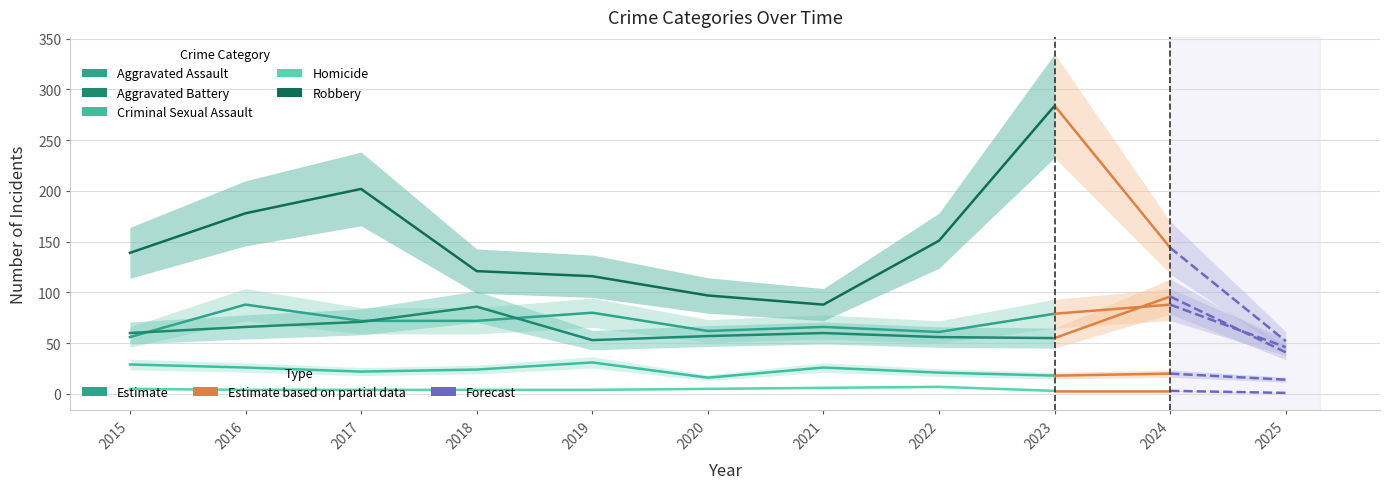

How many data points in Criminal Sexual Assault are above 24?

4